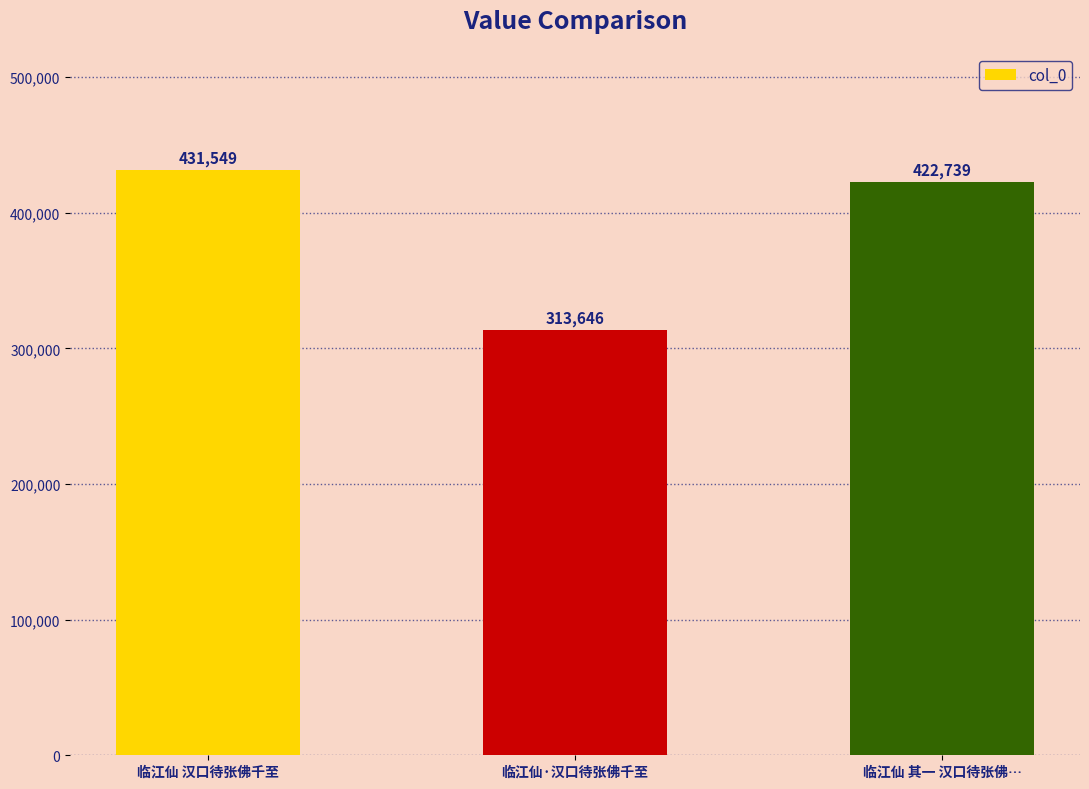

What is the change in value from 临江仙 汉口待张佛千至 to 临江仙·汉口待张佛千至?

-117903